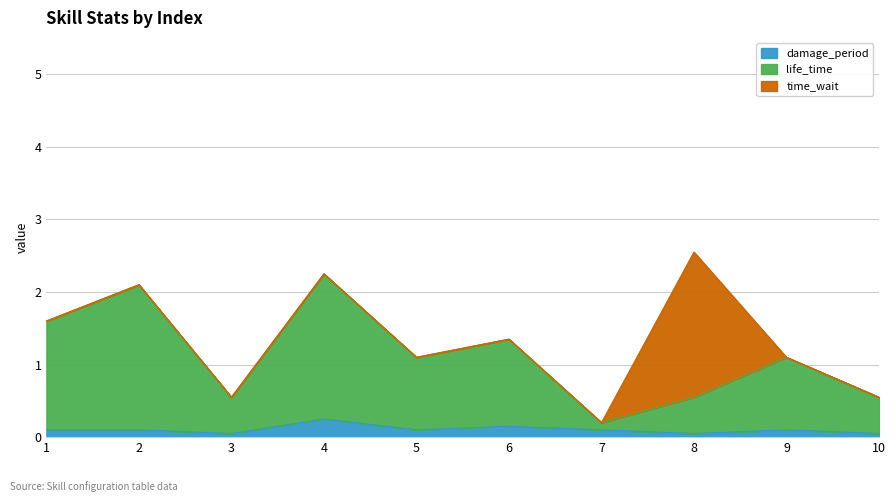

Which series has the widest spread of values?

life_time